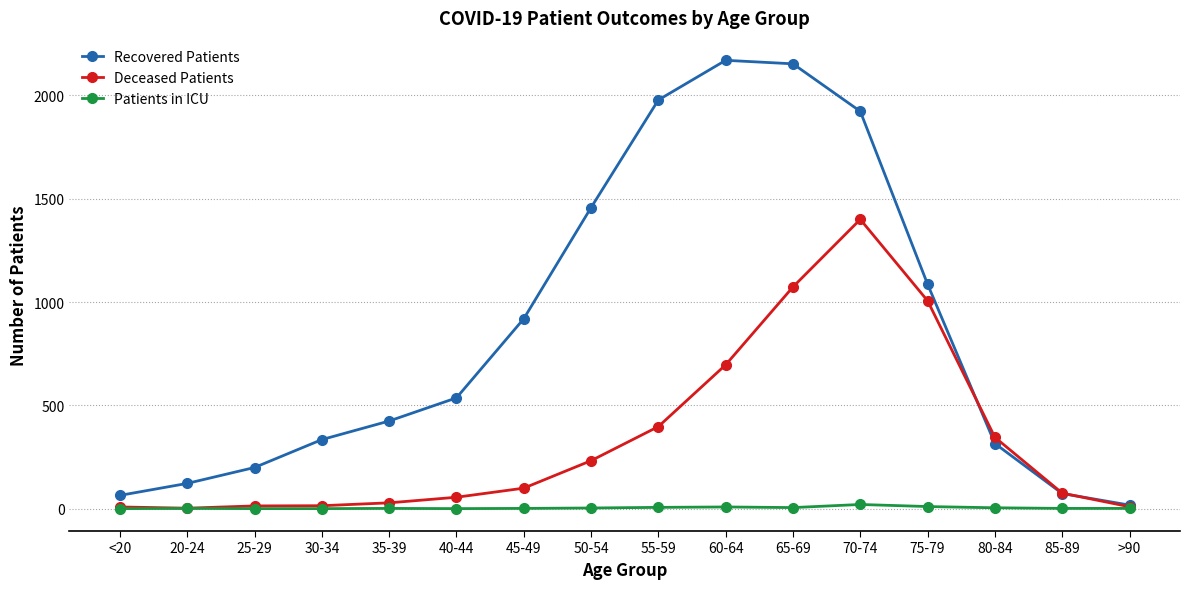

At 60-64, list the series in order from largest to smallest.

Recovered Patients, Deceased Patients, Patients in ICU